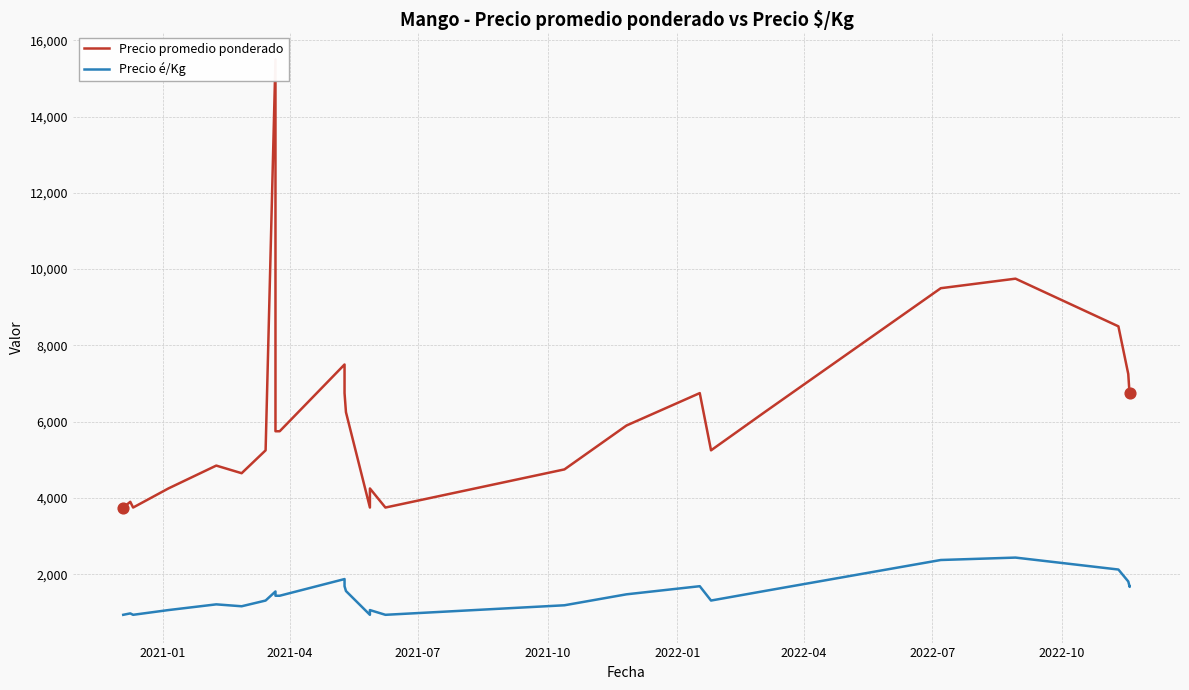

At how many categories does at least one series exceed 3633?

40